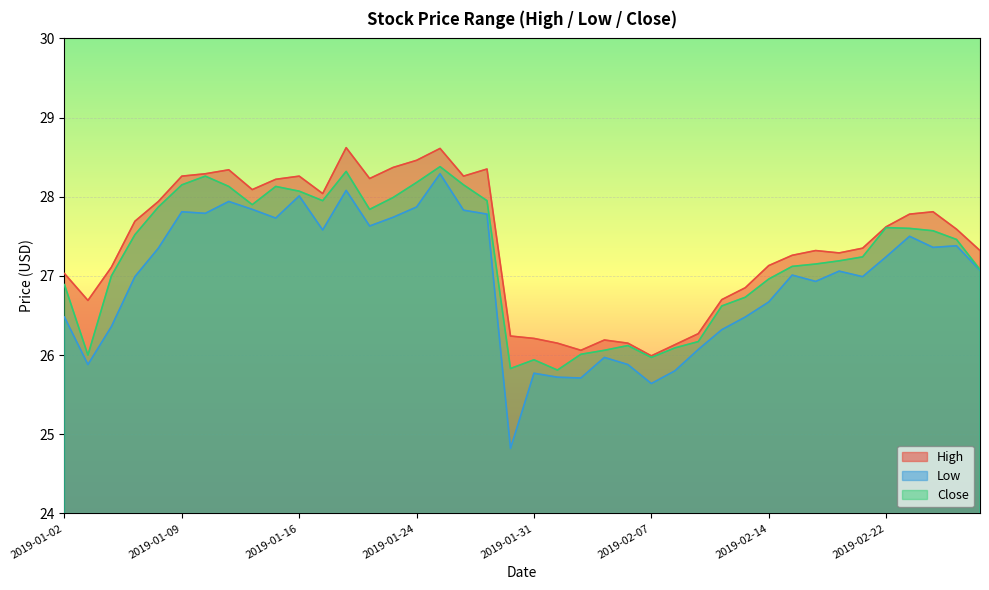

The Close series shows 27.5 at 2019-01-07. True or false?

True